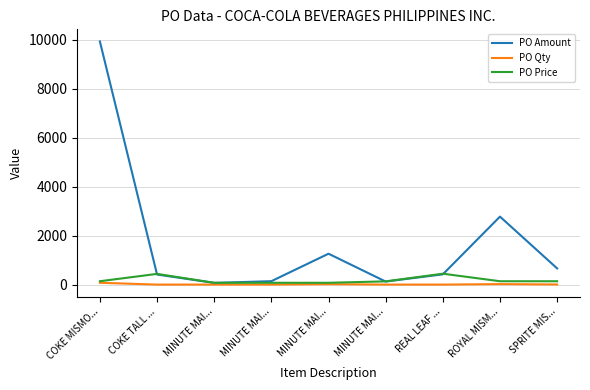

The PO Price series shows 138.0 at COKE MISMO.... True or false?

True